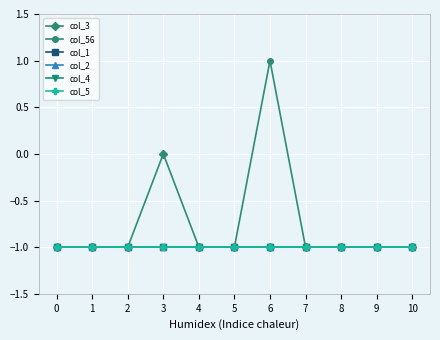

True or false: col_3 has more than 2 interior local peaks.

False